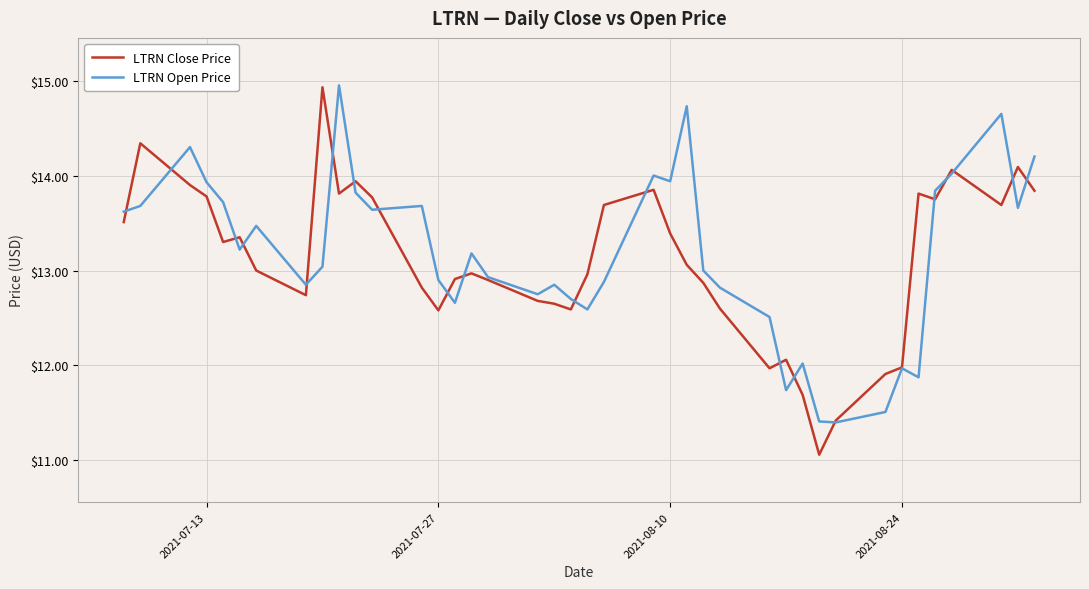

What is the difference between the maximum and minimum values in the LTRN Close Price series?

3.9